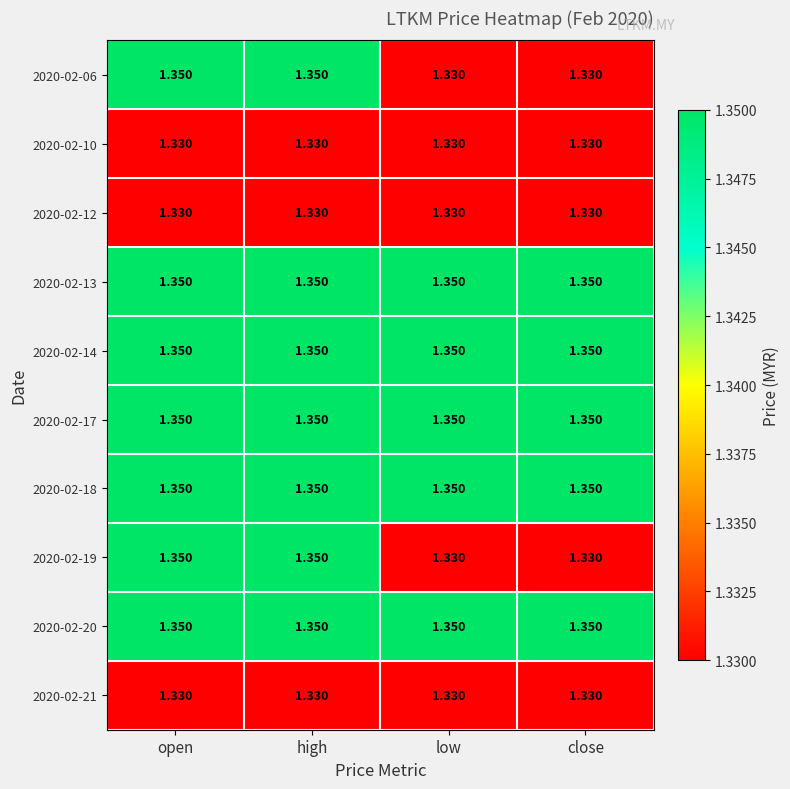

Is the value of 2020-02-14 at close greater than the value of 2020-02-21 at low?

Yes